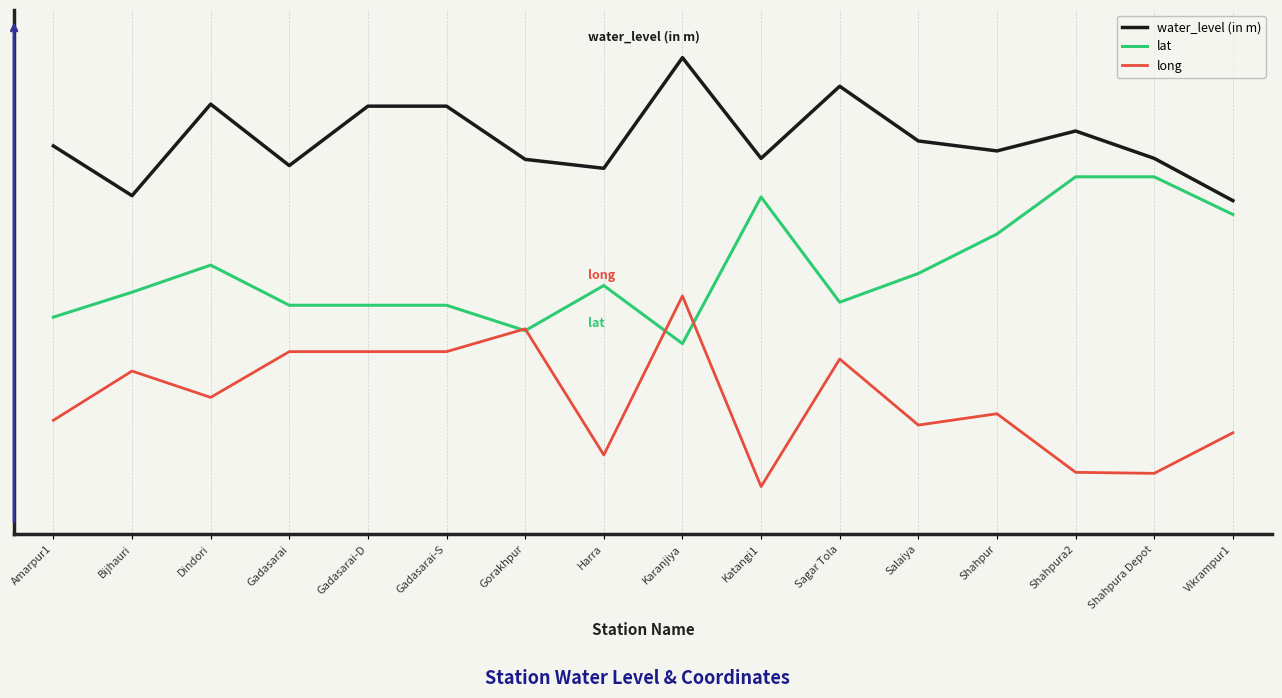

Is the value of water_level (in m) at Katangi1 greater than the value of long at Salaiya?

Yes